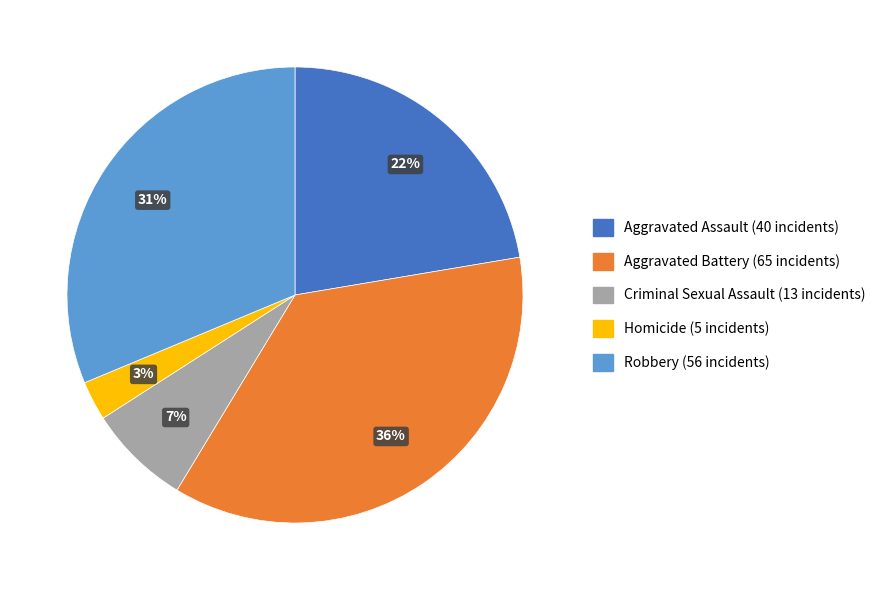

The Aggravated Battery slice represents 36% of the pie. True or false?

True